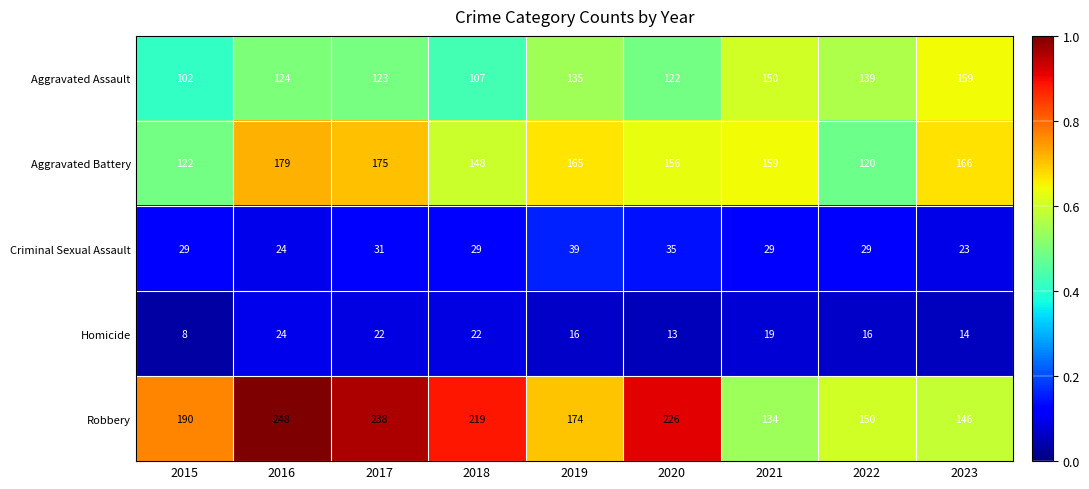

Which series changed the most between 2019 and 2020?

Robbery